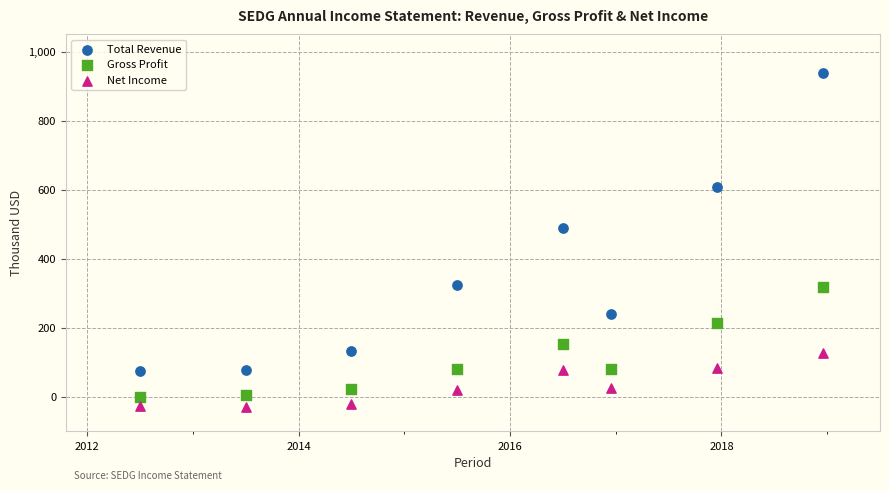

What are all the series names shown in the legend?

Total Revenue, Gross Profit, Net Income